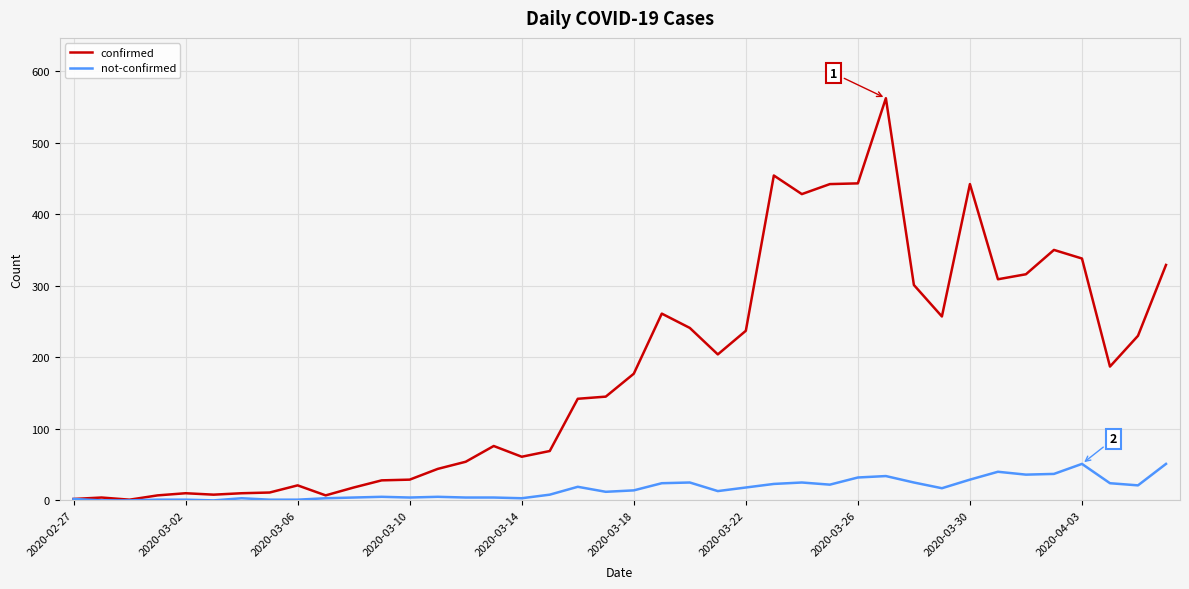

Which series has the widest spread of values?

confirmed